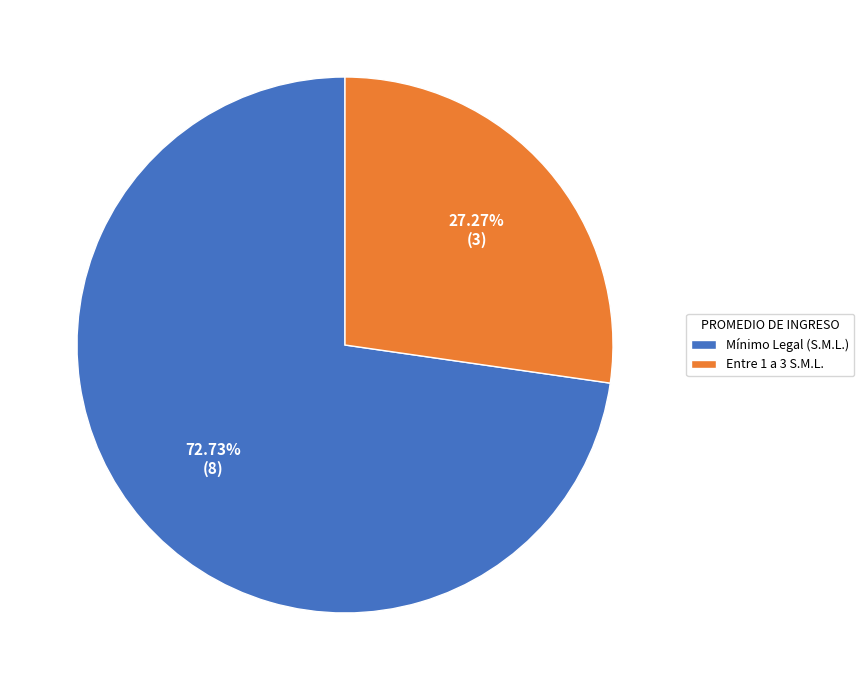

Is it true that Mínimo Legal (S.M.L.) is 78% of the pie?

False